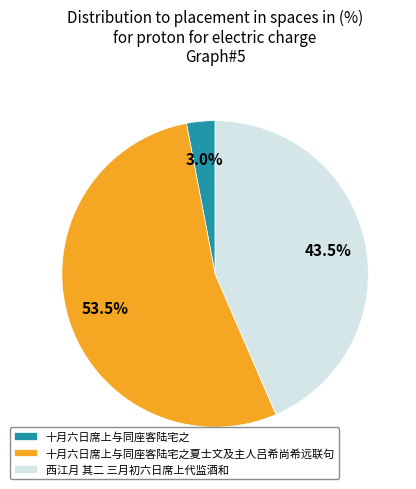

To the nearest percent, what is the difference between the 西江月 其二 三月初六日席上代监酒和 and 十月六日席上与同座客陆宅之夏士文及主人吕希尚希远联句 slice percentages?

10%